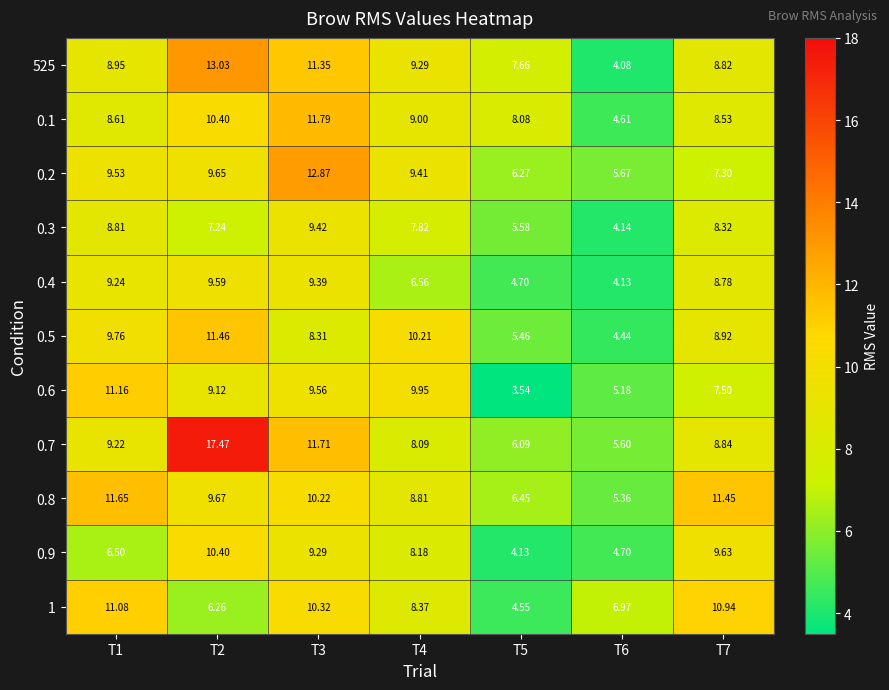

Which series changed the most between T2 and T3?

0.7